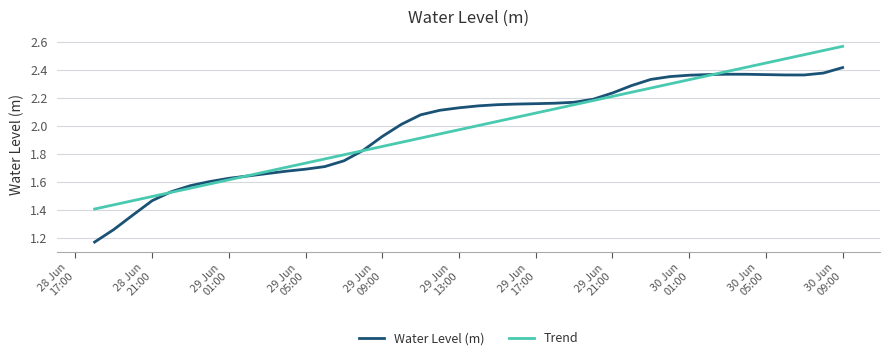

Which series has the largest range (max minus min)?

Water Level (m)